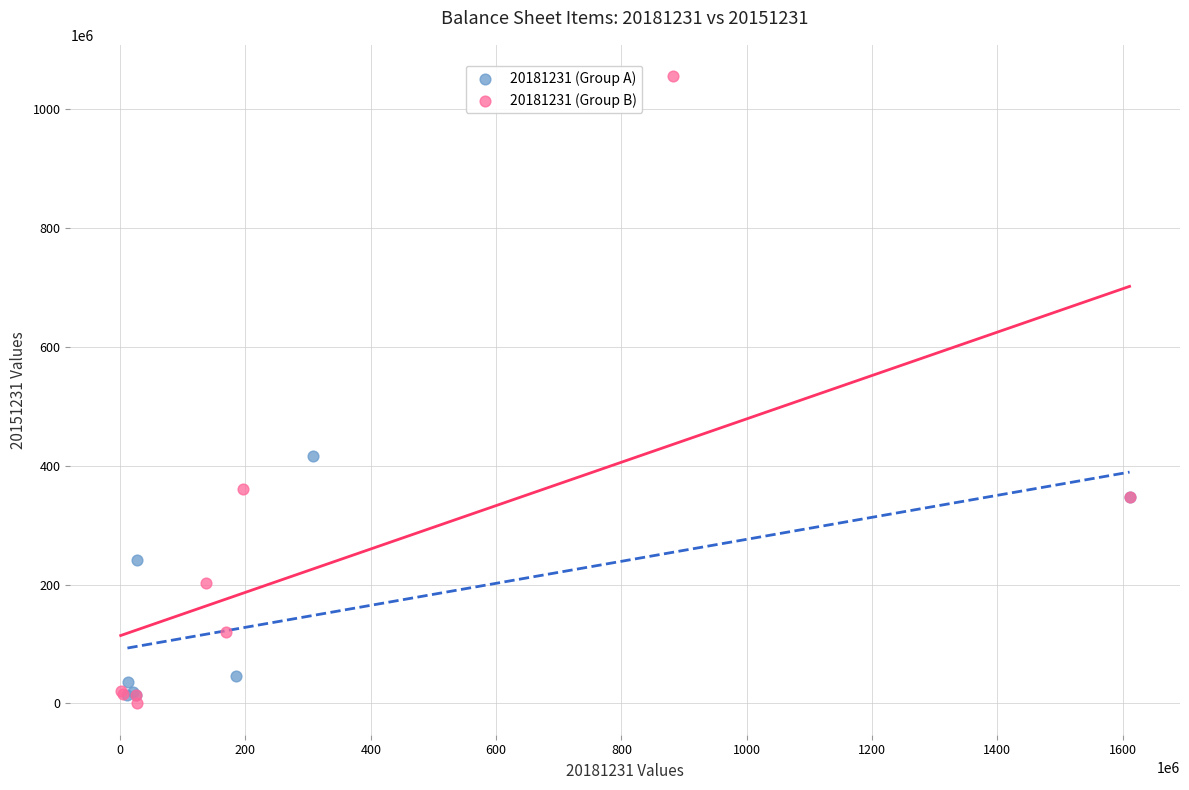

Which series has the widest spread of Y values?

20181231 (Group B)